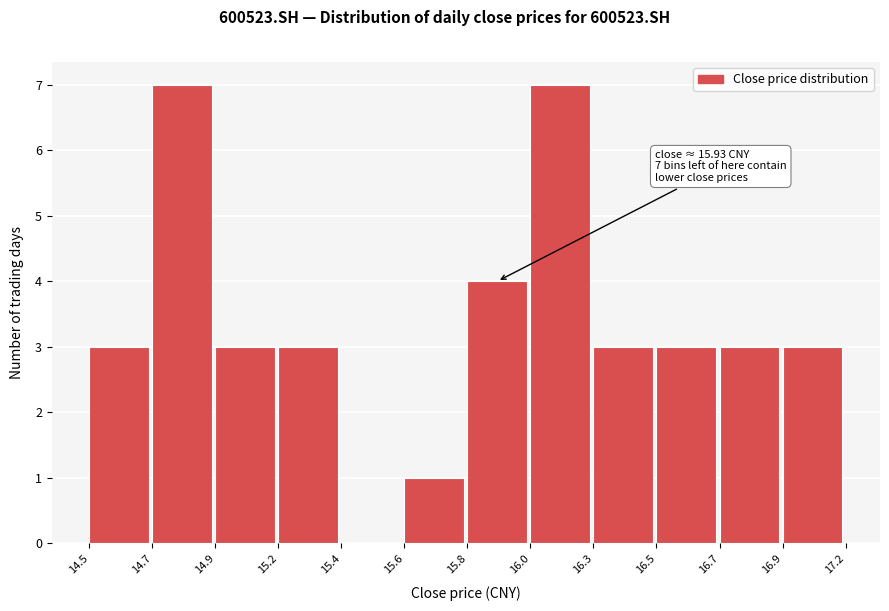

Reading left to right, transcribe all the data shown in this chart.

14.5=3	14.7=7	14.9=3	15.2=3	15.4=0	15.6=1	15.8=4	16.0=7	16.3=3	16.5=3	16.7=3	16.9=3